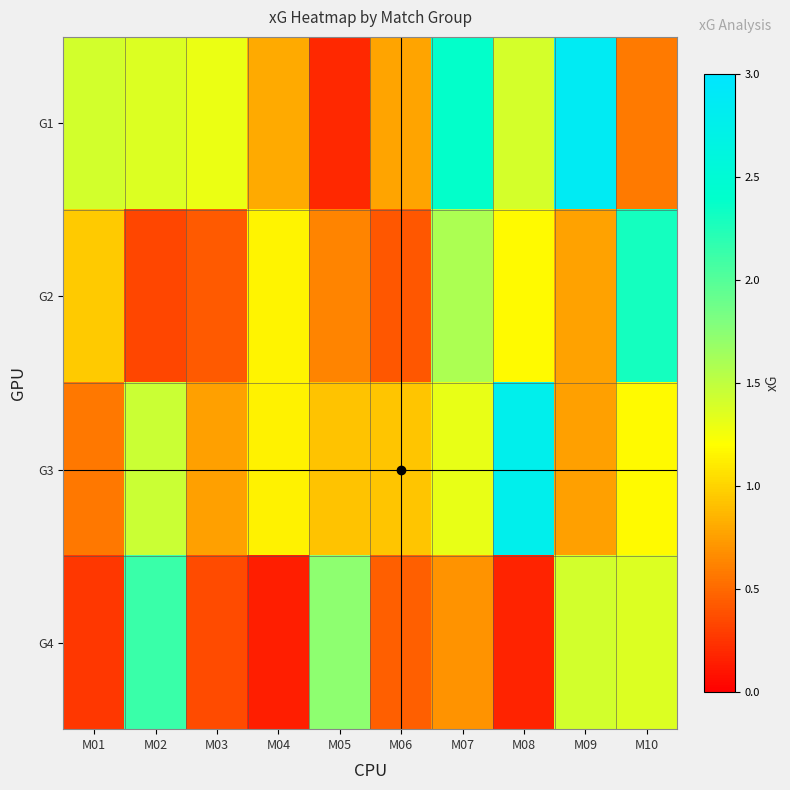

Reading right to left, what are all the values shown in this chart?

G1: M10=0.6	M09=2.8	M08=1.4	M07=2.4	M06=0.8	M05=0.2	M04=0.8	M03=1.3	M02=1.4	M01=1.4
G2: M10=2.3	M09=0.8	M08=1.2	M07=1.6	M06=0.4	M05=0.6	M04=1.1	M03=0.4	M02=0.3	M01=1.0
G3: M10=1.2	M09=0.8	M08=2.8	M07=1.3	M06=0.9	M05=0.9	M04=1.1	M03=0.8	M02=1.4	M01=0.6
G4: M10=1.4	M09=1.4	M08=0.2	M07=0.7	M06=0.4	M05=1.7	M04=0.2	M03=0.4	M02=2.1	M01=0.3